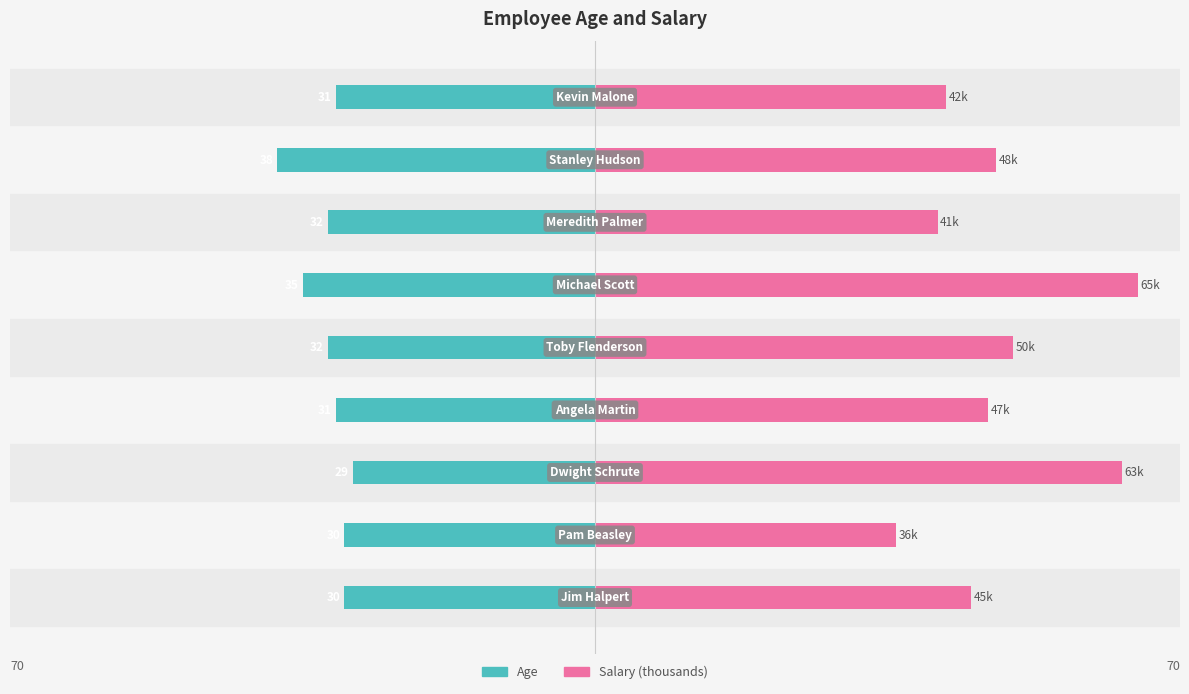

List the series in order of their overall mean, highest first.

Salary (thousands), Age